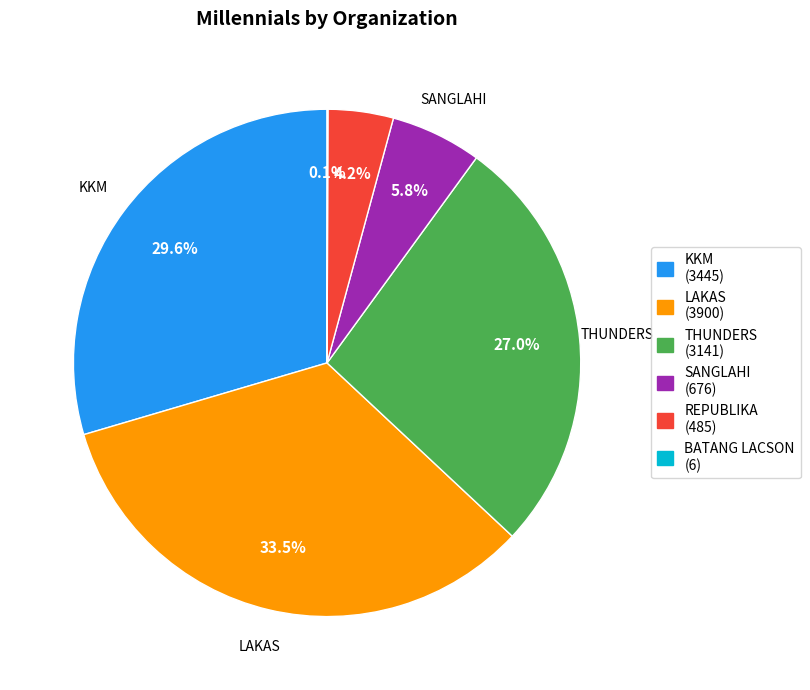

What percentage is NOT represented by REPUBLIKA?

95.8%